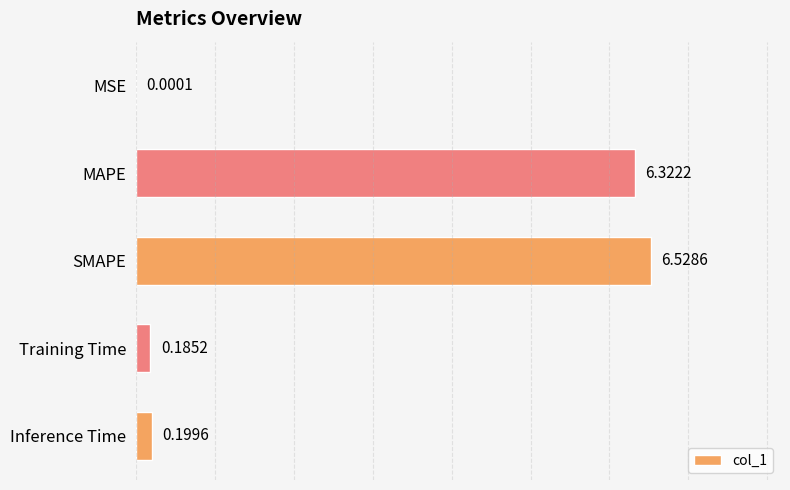

What is the change in value from MSE to MAPE?

+6.3